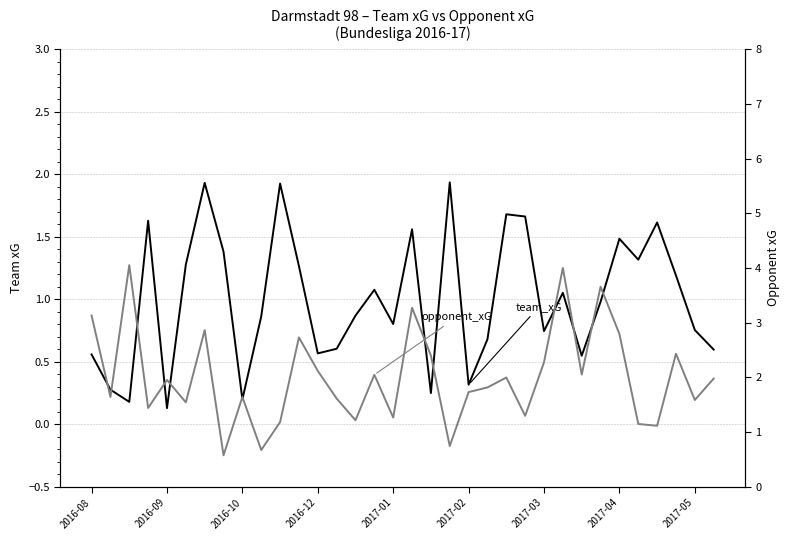

Count the number of categories in the chart.

34